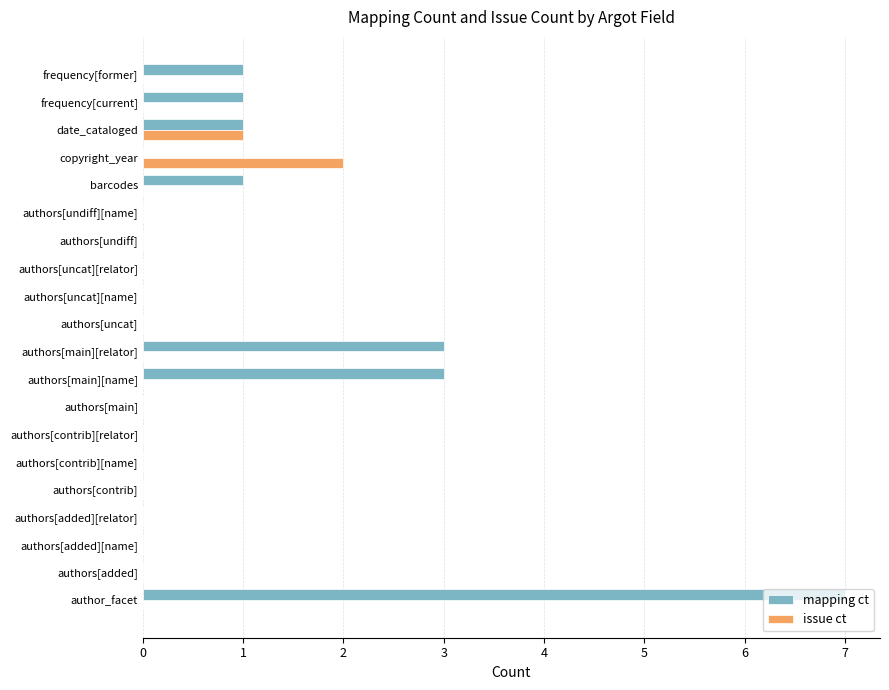

At which label is issue ct closest to 1?

date_cataloged